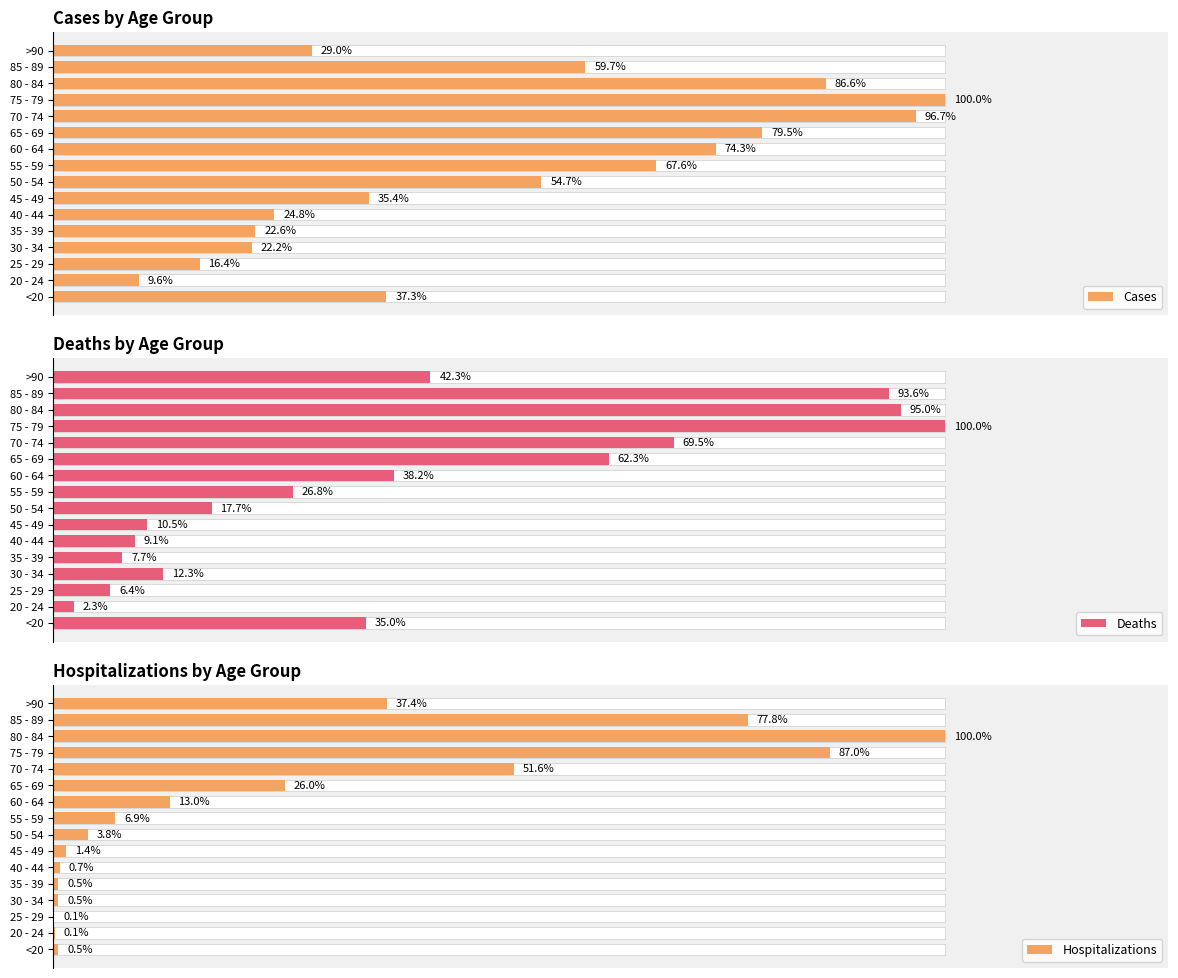

Rank the series by their maximum value, from lowest to highest.

Deaths, Hospitalizations, Cases